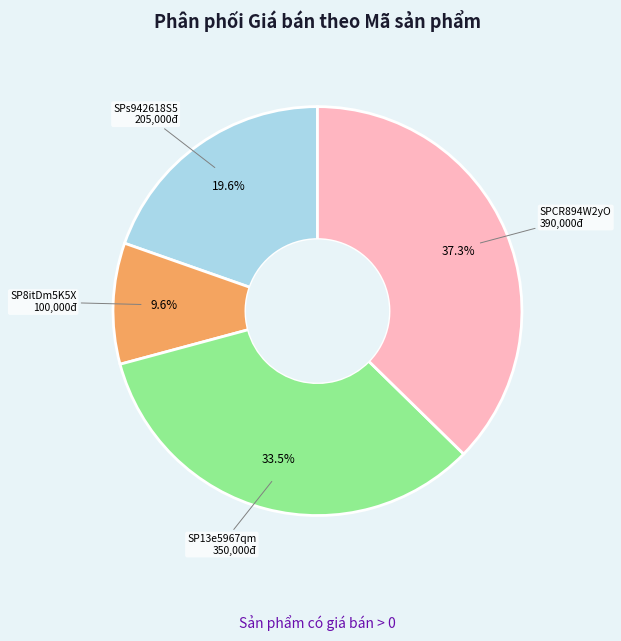

To the nearest percent, what is the average slice percentage?

25%